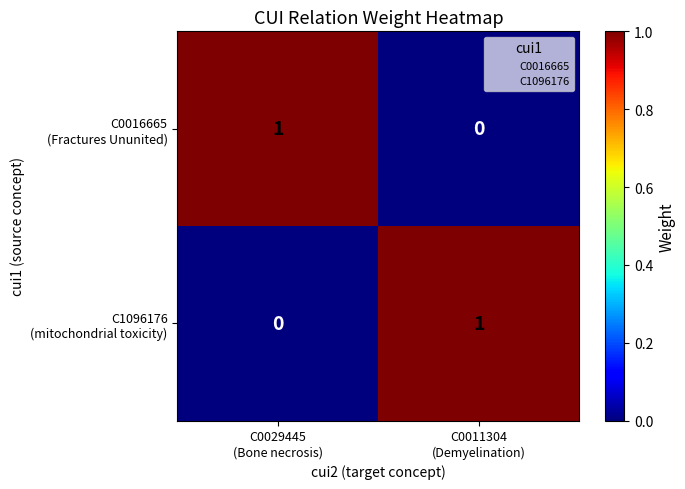

What is the spread (max minus min) of values at C0029445
(Bone necrosis)?

1